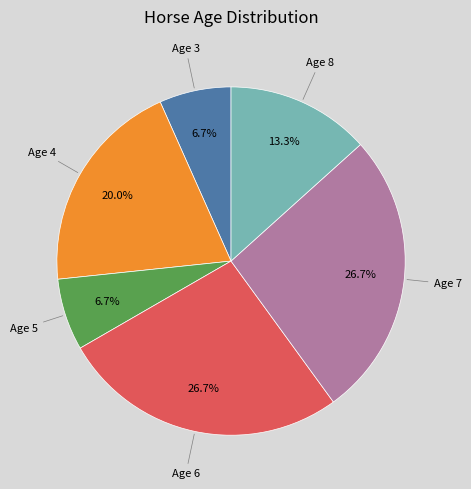

Is there a majority slice in this chart?

No